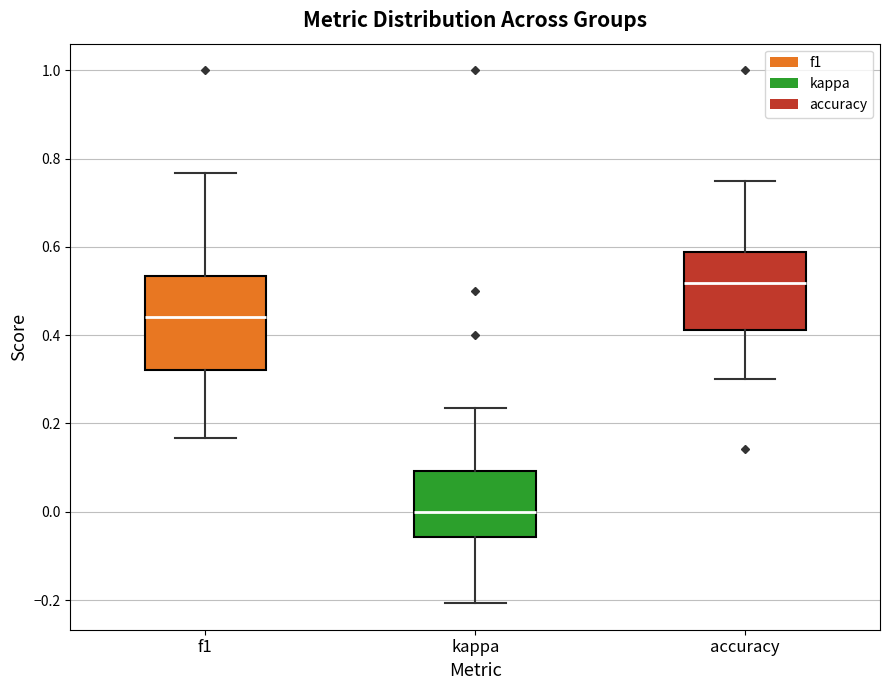

Reading left to right, transcribe this box plot: for each box, give where its median line is, the range the box spans, and where its two whiskers end, as read against the y-axis. The values are not printed on the chart, so give them approximately, as read against the axis.

f1: median 0.44, box 0.32 to 0.54, whiskers 0.16 to 0.76
kappa: median 0.00, box -0.06 to 0.10, whiskers -0.20 to 0.24
accuracy: median 0.52, box 0.42 to 0.58, whiskers 0.30 to 0.76